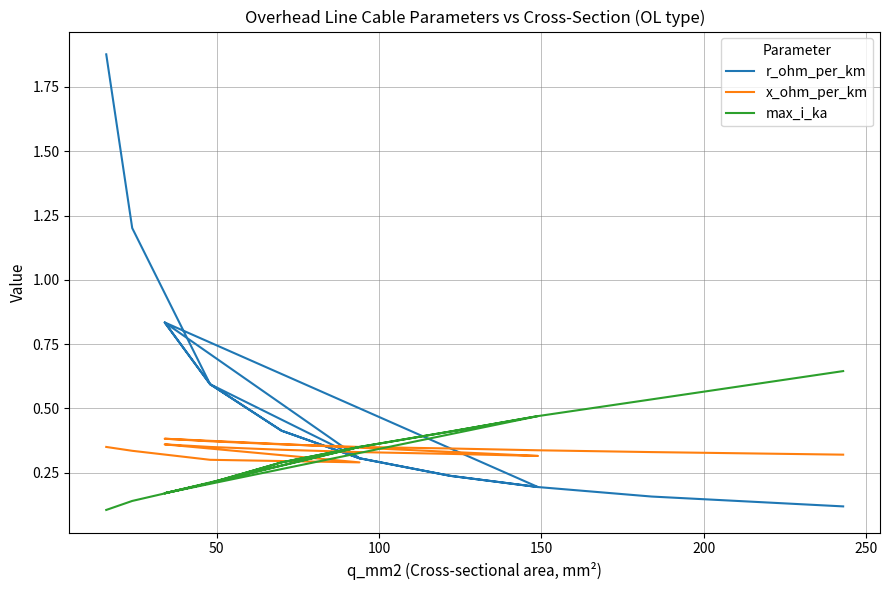

What is the average value of the max_i_ka series?

0.3